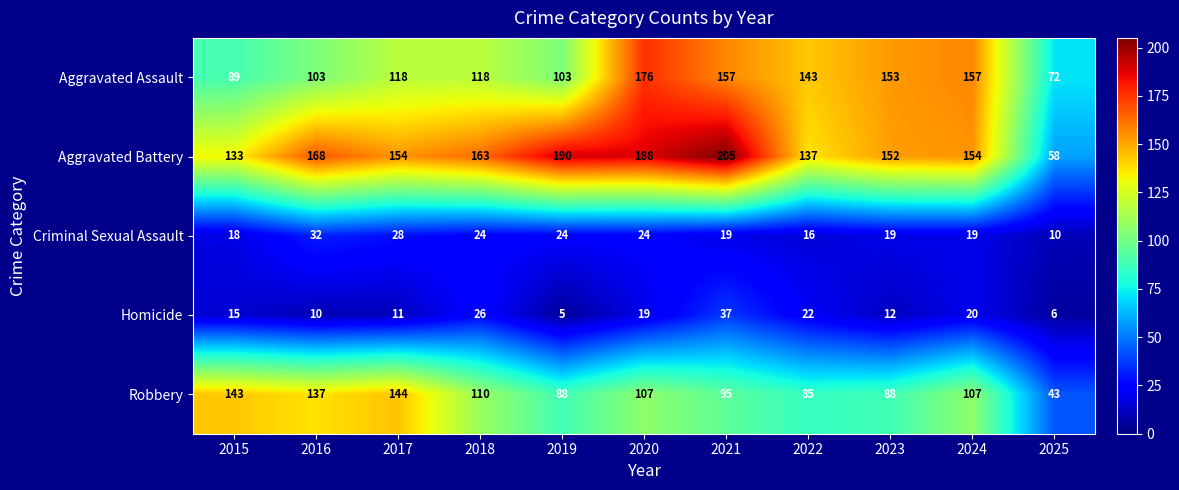

Rank the series by their maximum value, from highest to lowest.

Aggravated Battery, Aggravated Assault, Robbery, Homicide, Criminal Sexual Assault